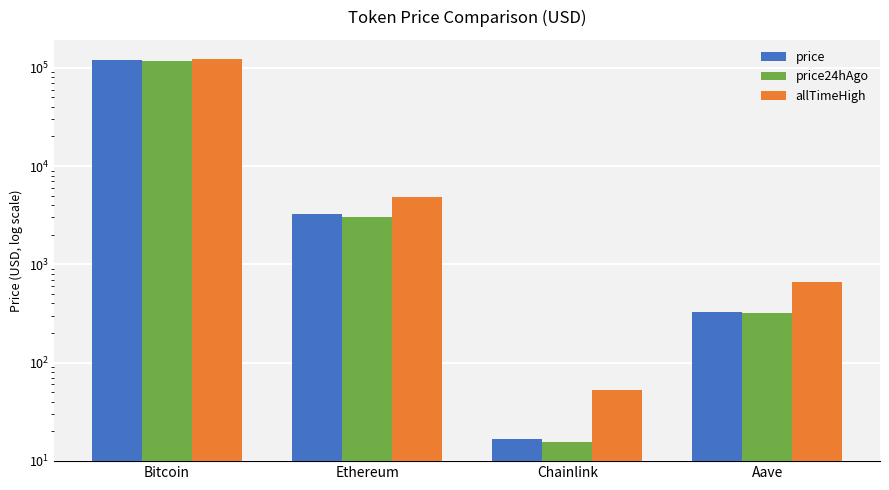

What is the spread (max minus min) of values at Aave?

338.7